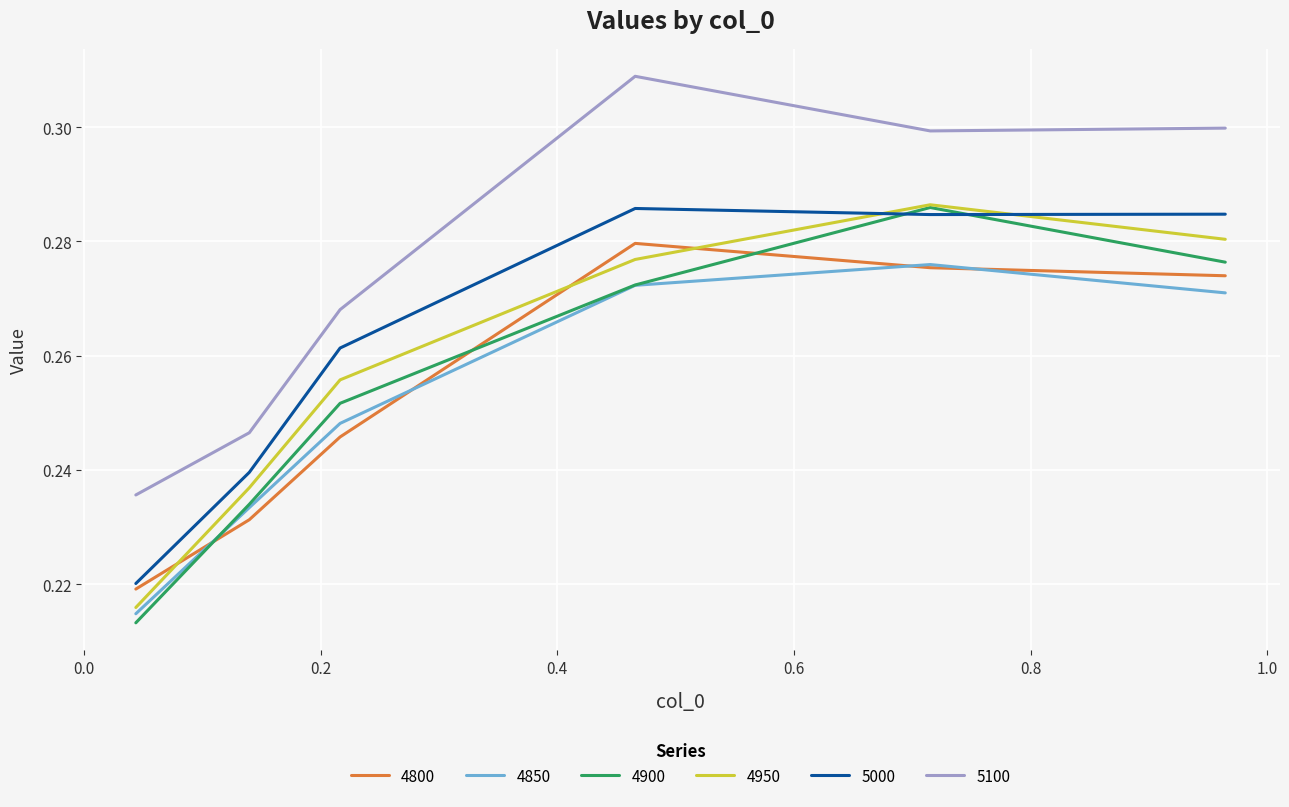

True or false: 5000 and 4850 intersect in this chart.

False